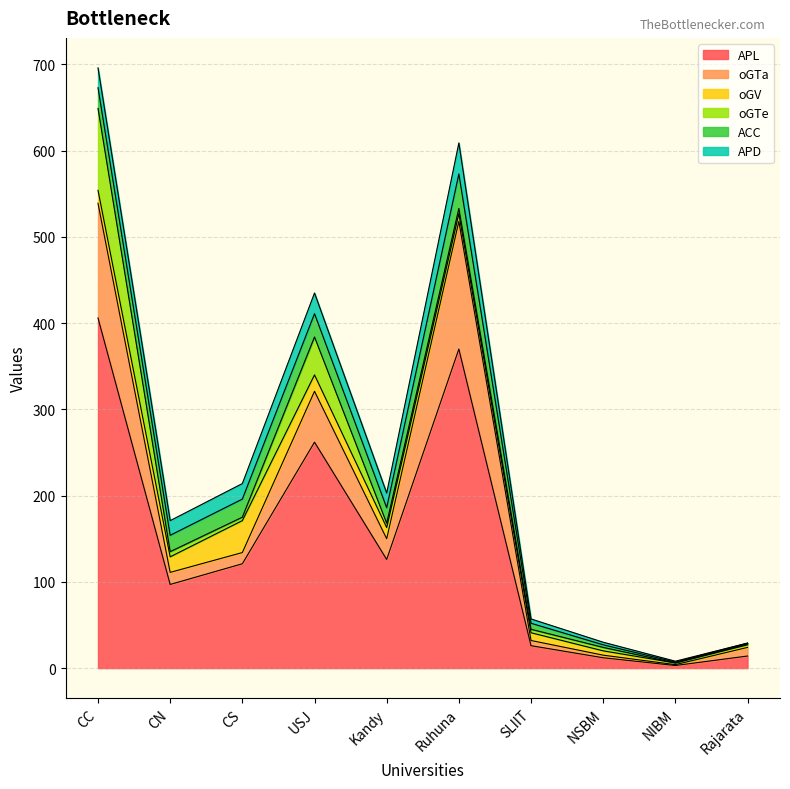

Is the value of oGV at SLIIT greater than the value of ACC at USJ?

No